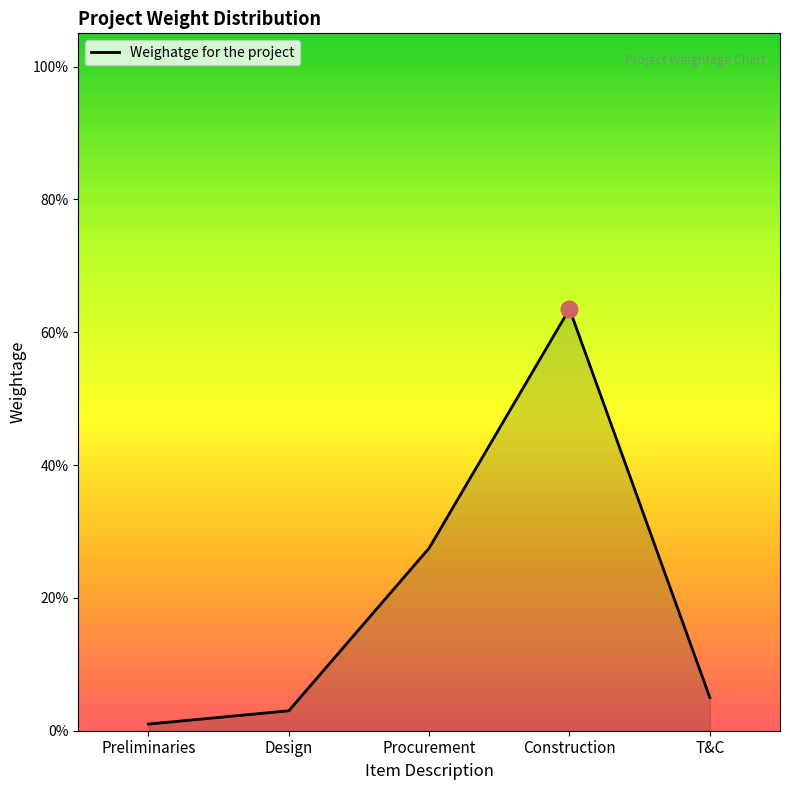

List the labels in order of value, smallest first.

Preliminaries, Design, T&C, Procurement, Construction